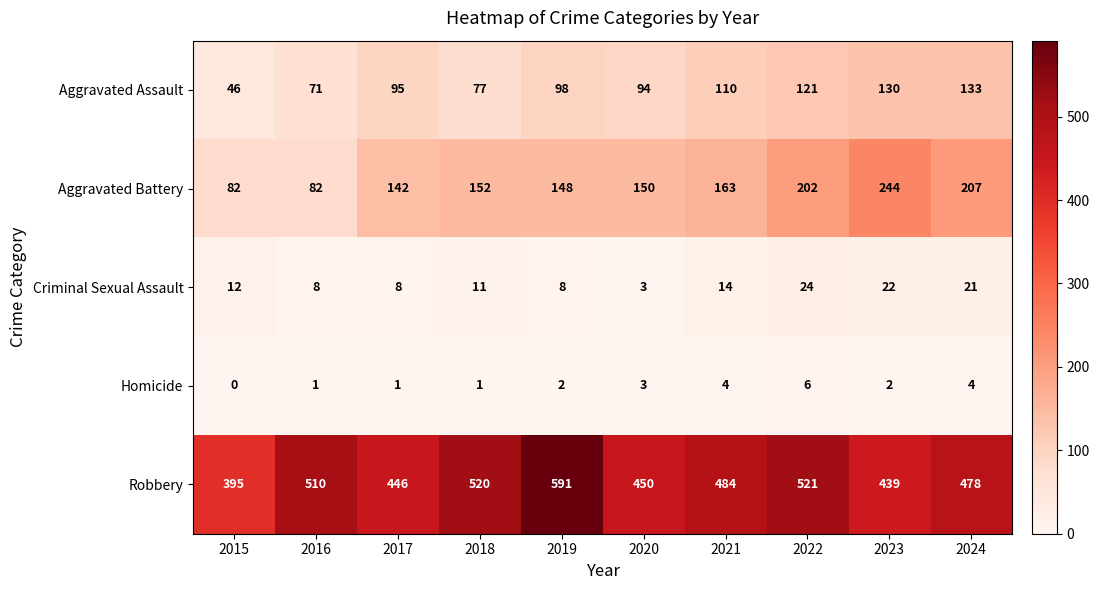

Rank the series by their maximum value, from highest to lowest.

Robbery, Aggravated Battery, Aggravated Assault, Criminal Sexual Assault, Homicide